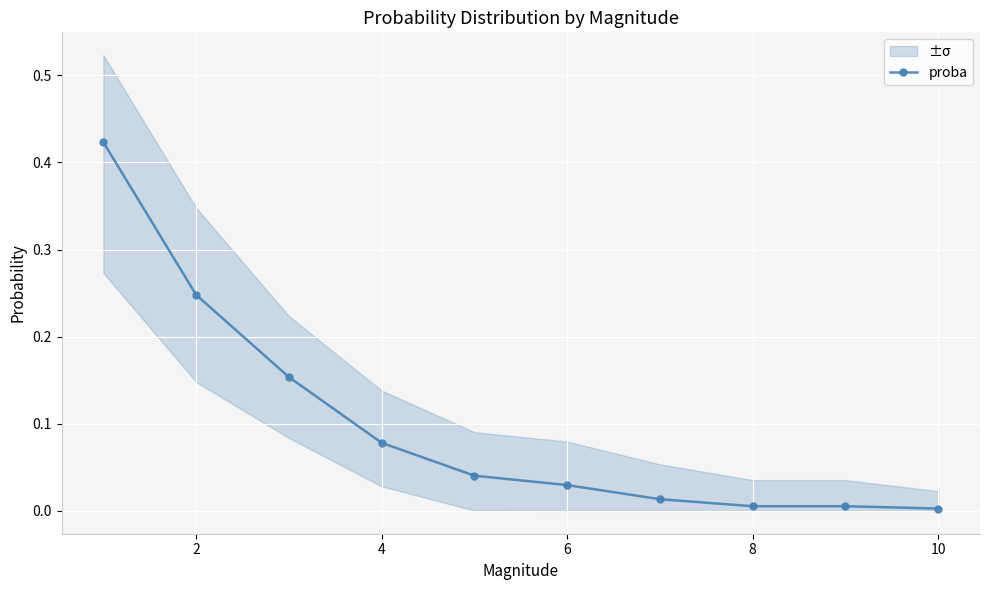

The proba series shows 0.0 at 10. True or false?

True